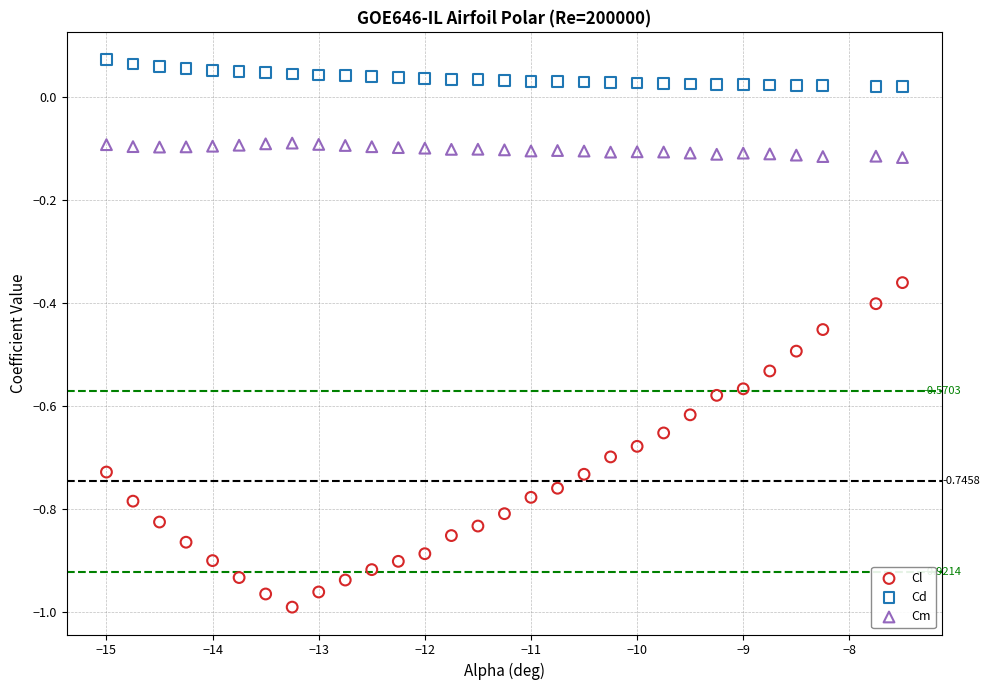

What are all the series names shown in the legend?

Cl, Cd, Cm